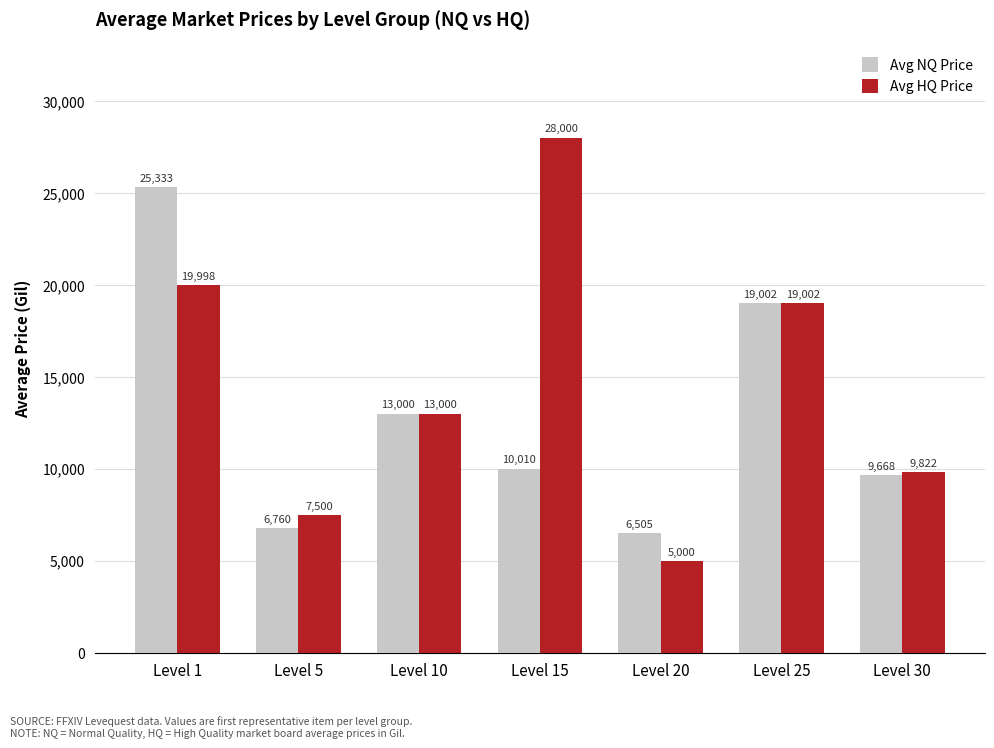

What is the average value of the Avg NQ Price series?

12896.7